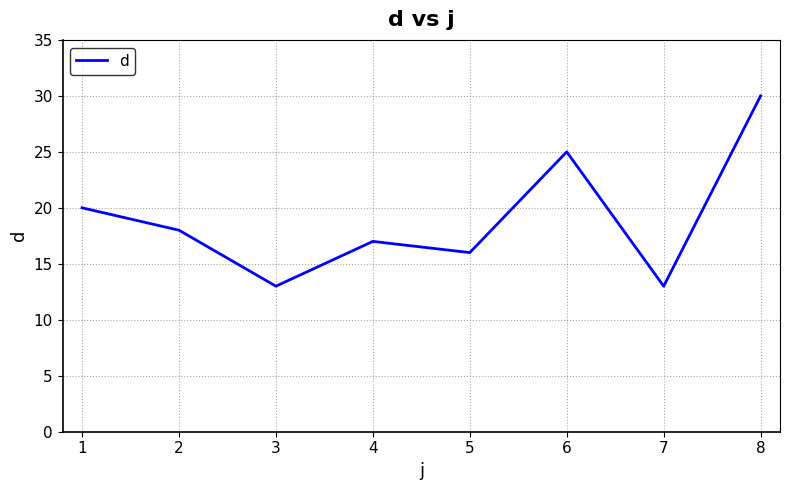

What is the maximum value shown in the chart?

30